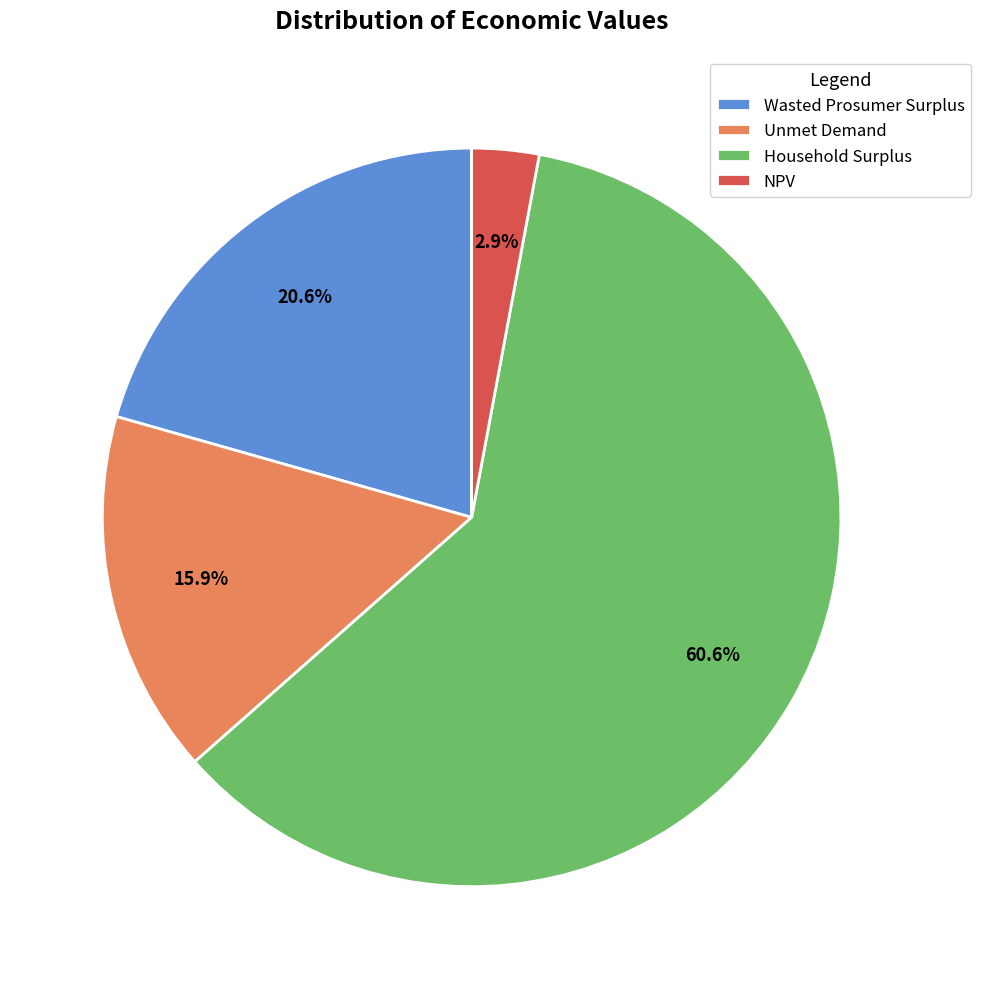

What is the smallest slice in the pie chart?

NPV